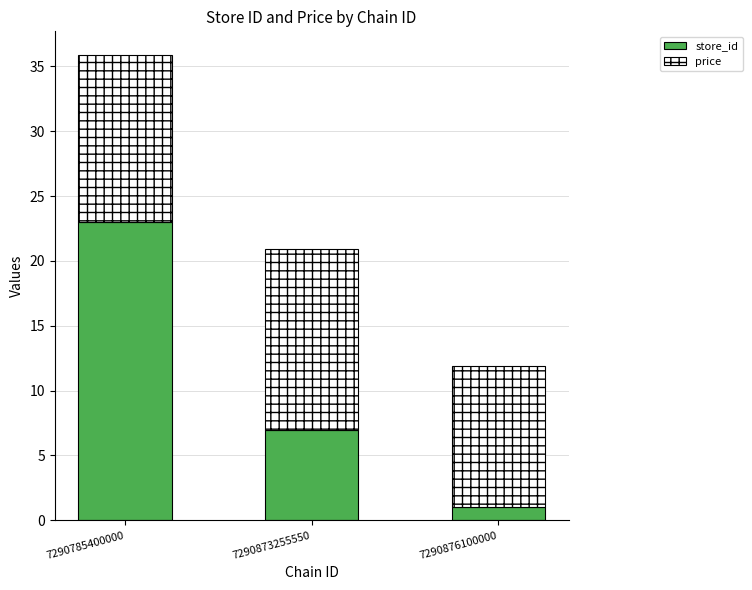

Reading left to right, what are the values for store_id?

7290785400000=23.0	7290873255550=7.0	7290876100000=1.0